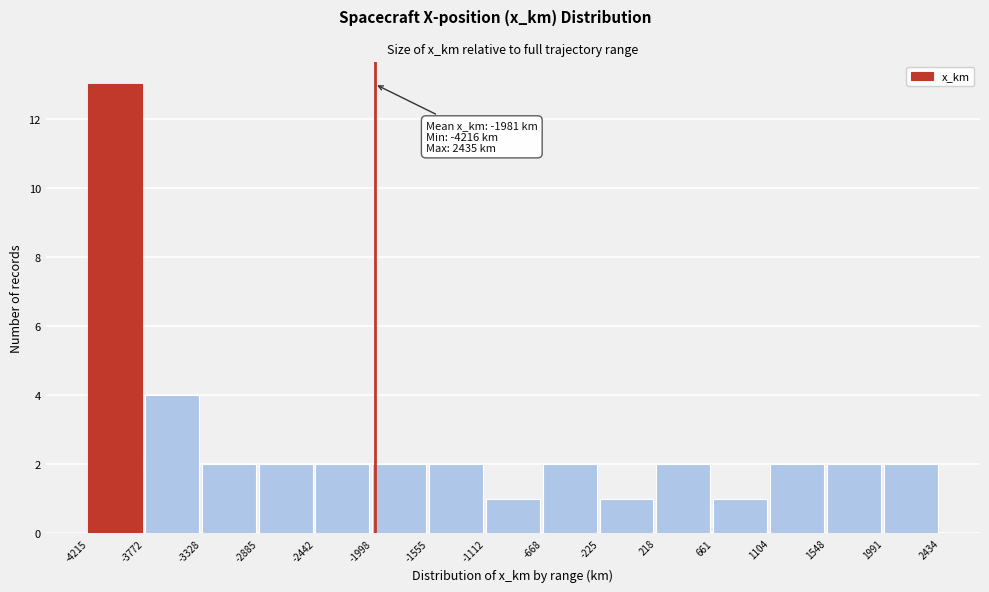

Which range on the x-axis has the tallest bar?

-4215 to -3772